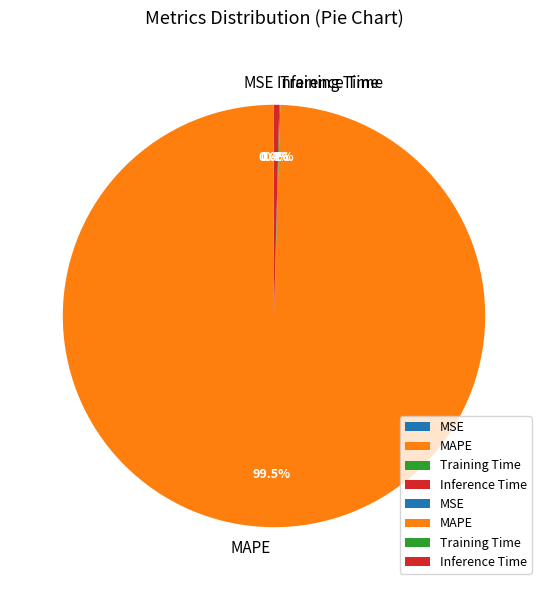

What is the largest slice in the pie chart?

MAPE